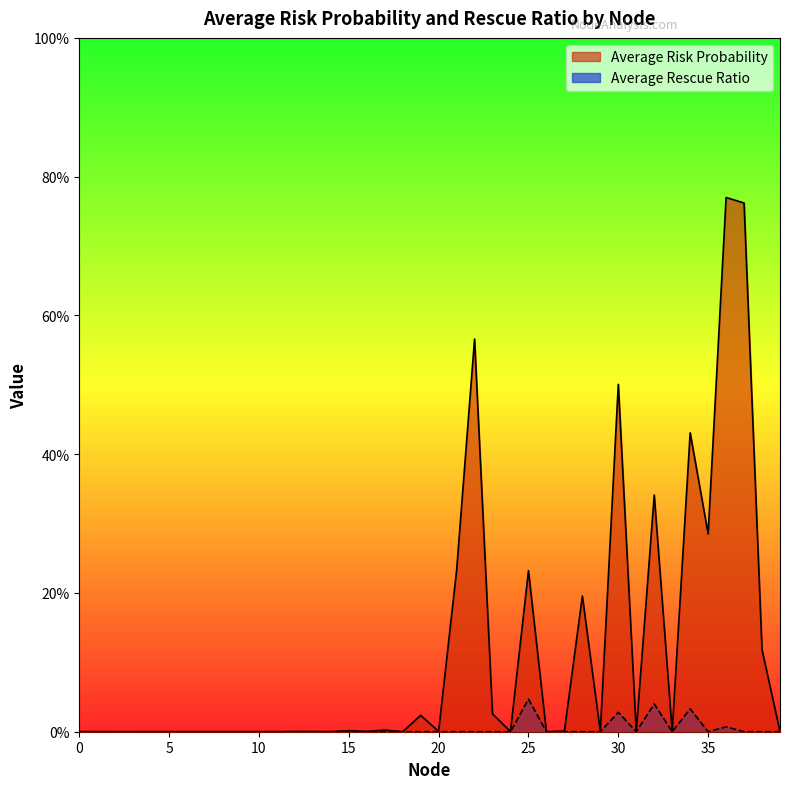

What are all the series names shown in the legend?

Average Risk Probability, Average Rescue Ratio